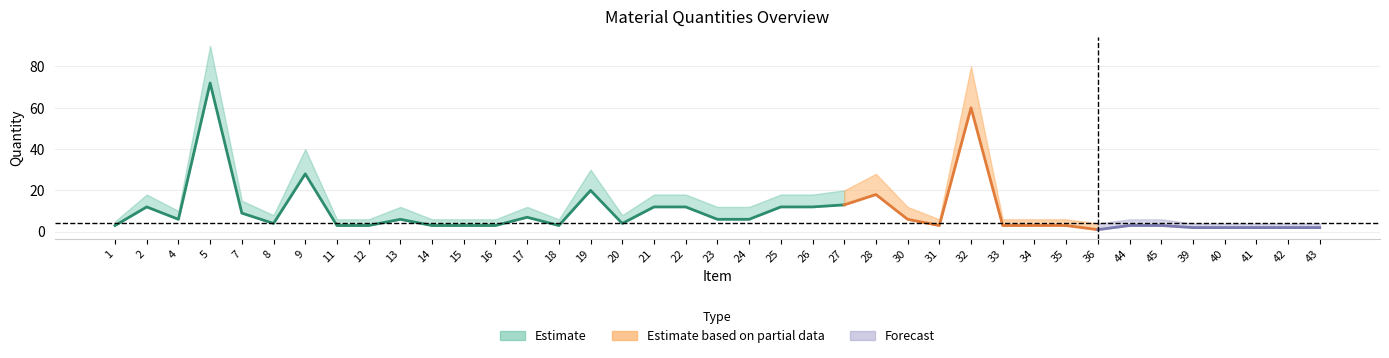

True or false: upper has more than 0 interior local peaks.

True